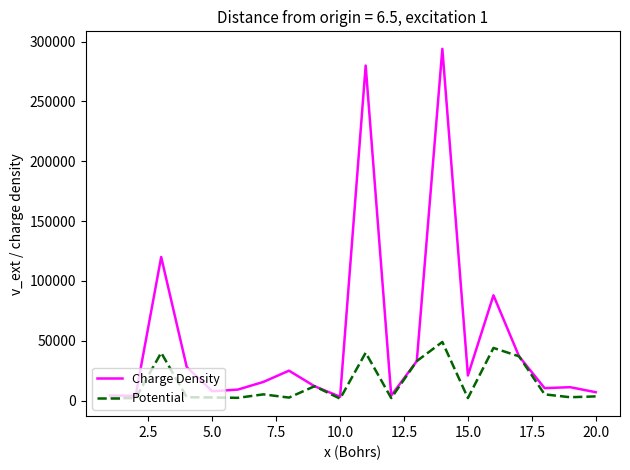

Which series has the largest total across all categories?

Charge Density